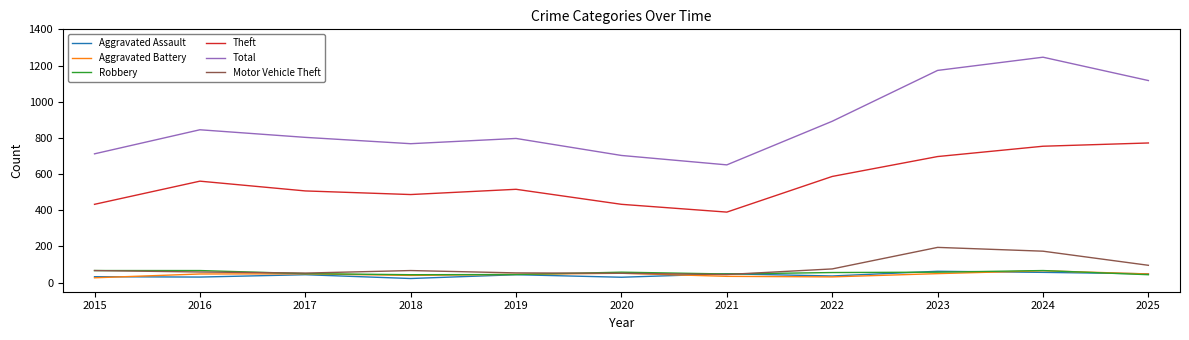

Is it true that Aggravated Battery equals 48 at 2016?

True